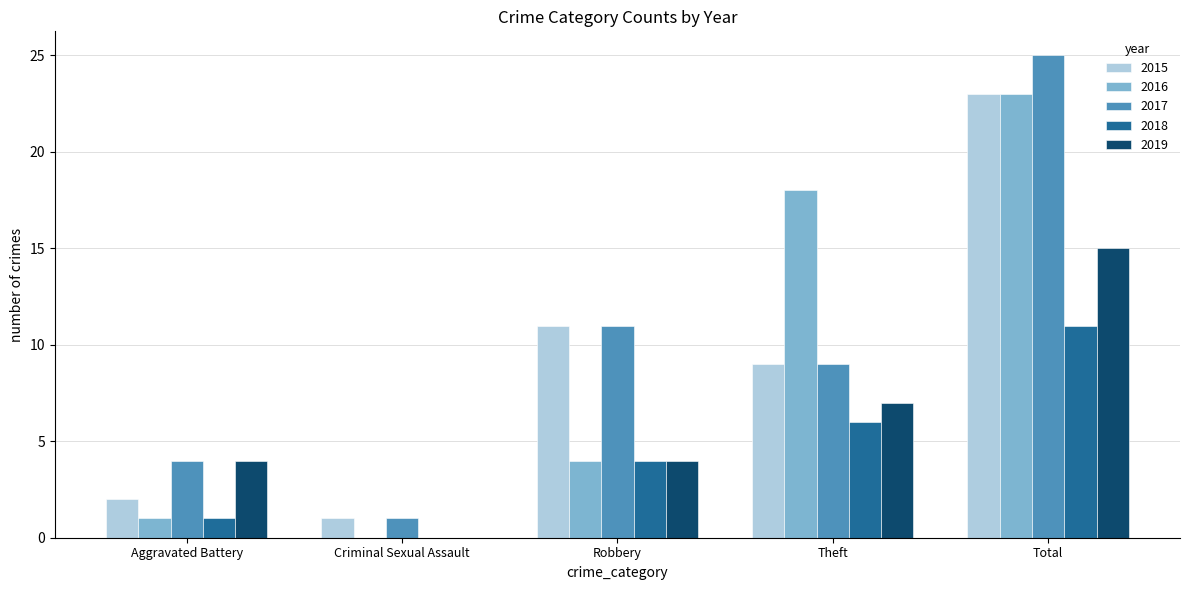

Read the 2018 value at Robbery.

4